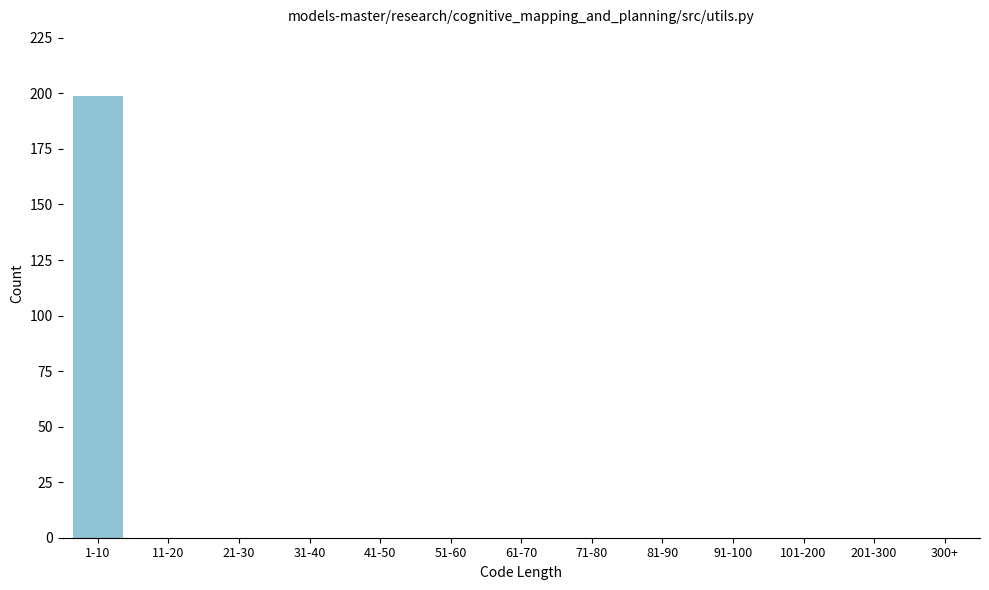

Reading left to right, what are all the values shown in this chart?

1-10=199	11-20=0	21-30=0	31-40=0	41-50=0	51-60=0	61-70=0	71-80=0	81-90=0	91-100=0	101-200=0	201-300=0